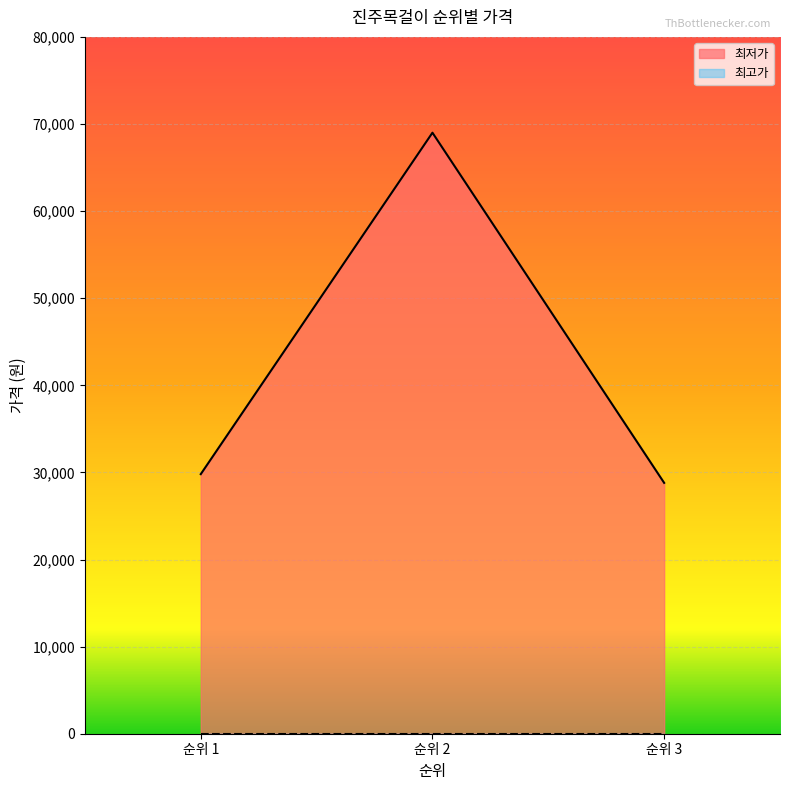

What is the difference between the maximum and minimum values?

40200